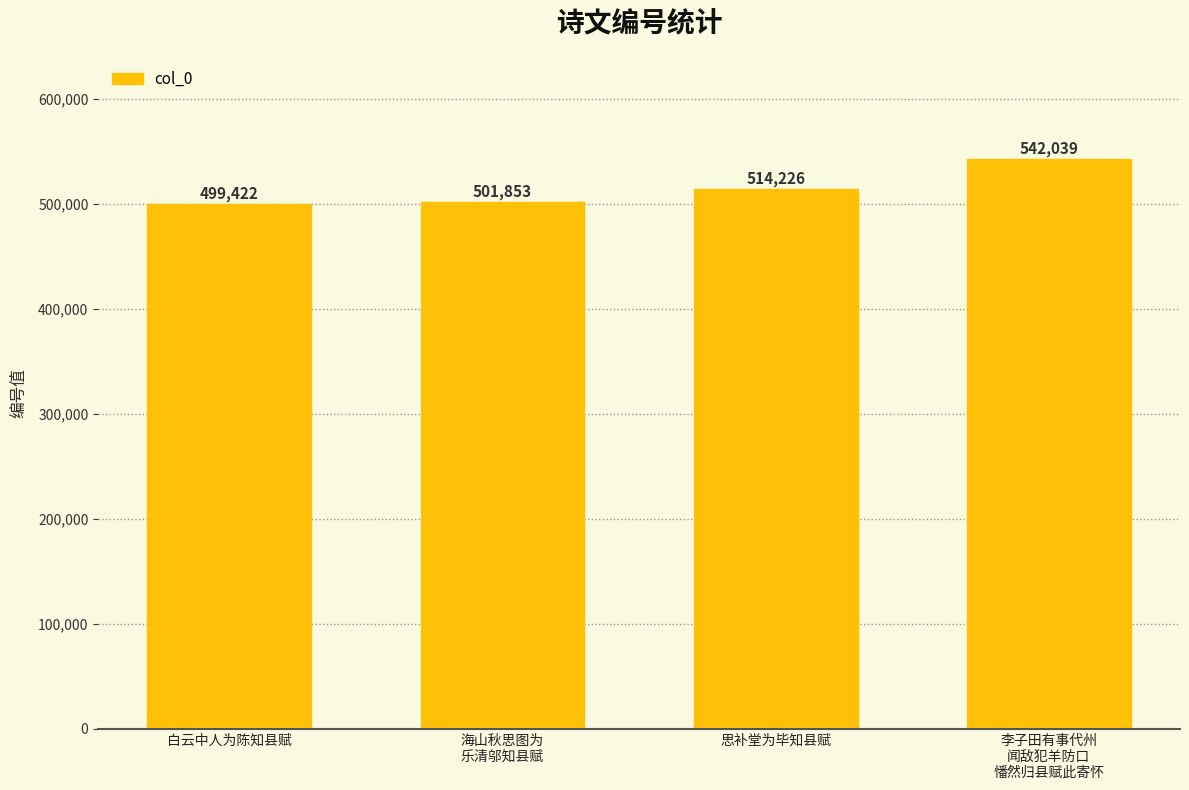

List the labels in order of value, smallest first.

白云中人为陈知县赋, 海山秋思图为
乐清邬知县赋, 思补堂为毕知县赋, 李子田有事代州
闻敌犯羊防口
憣然归县赋此寄怀